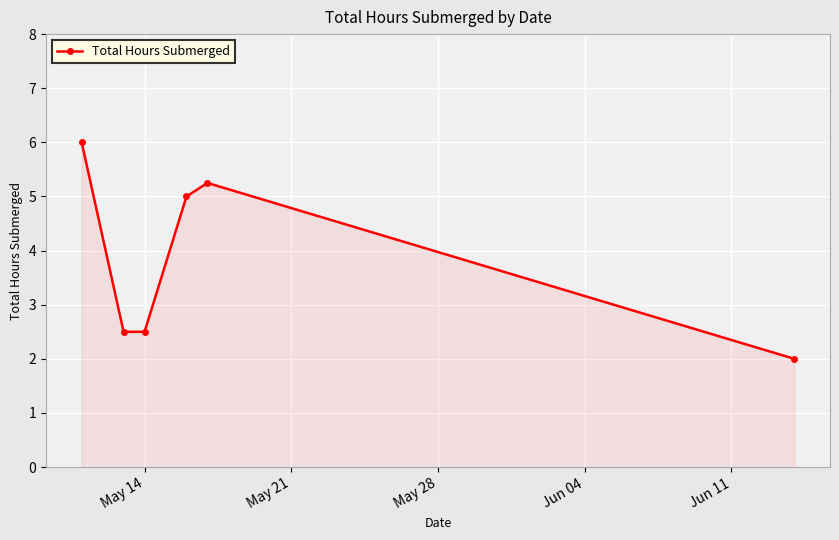

What is the value of the 3rd point from the left?

2.5